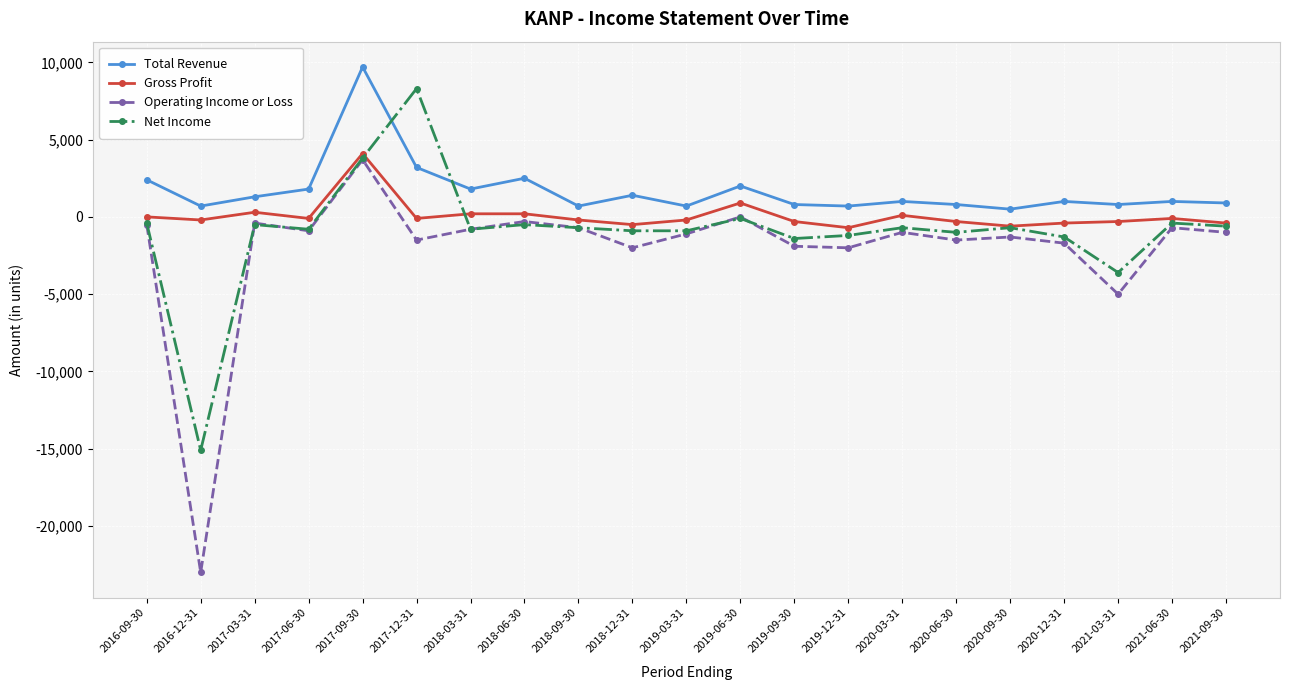

At which label does Gross Profit first exceed -200?

2016-09-30